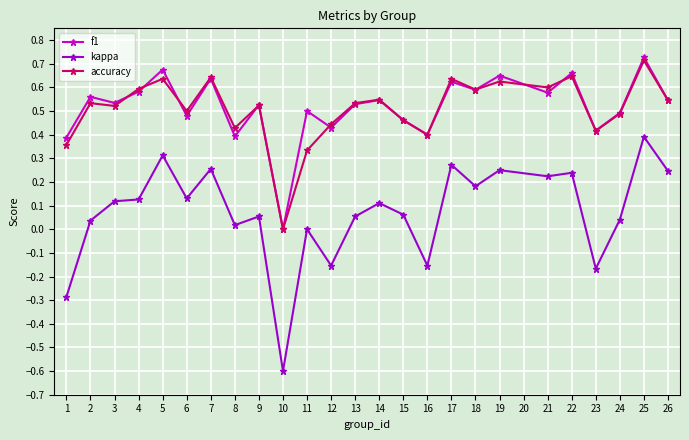

Count the f1 values in the range 0 to 1.

25